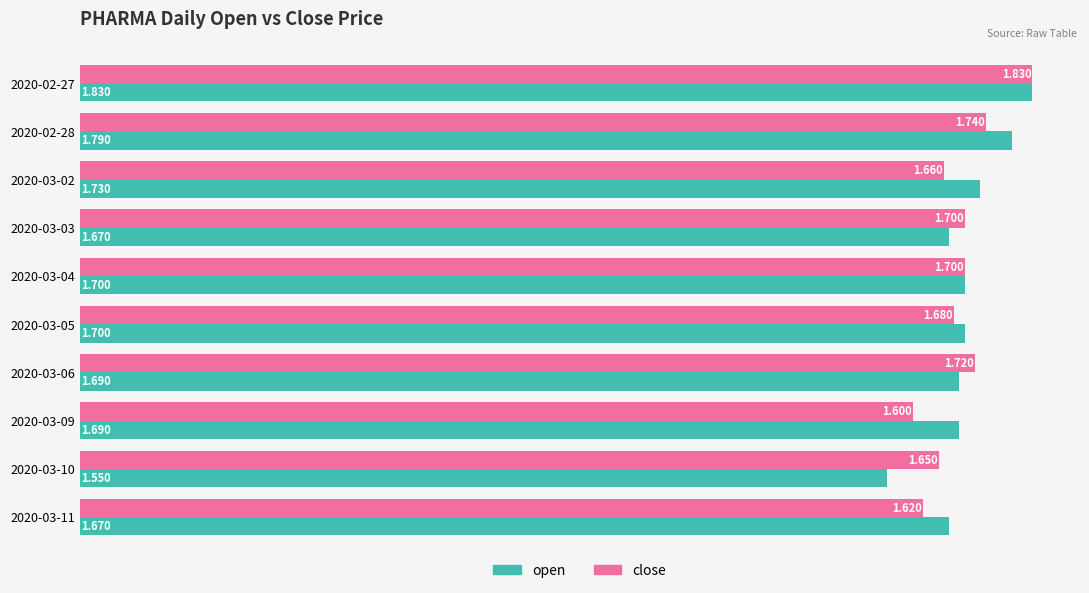

Which series has the largest total across all categories?

open